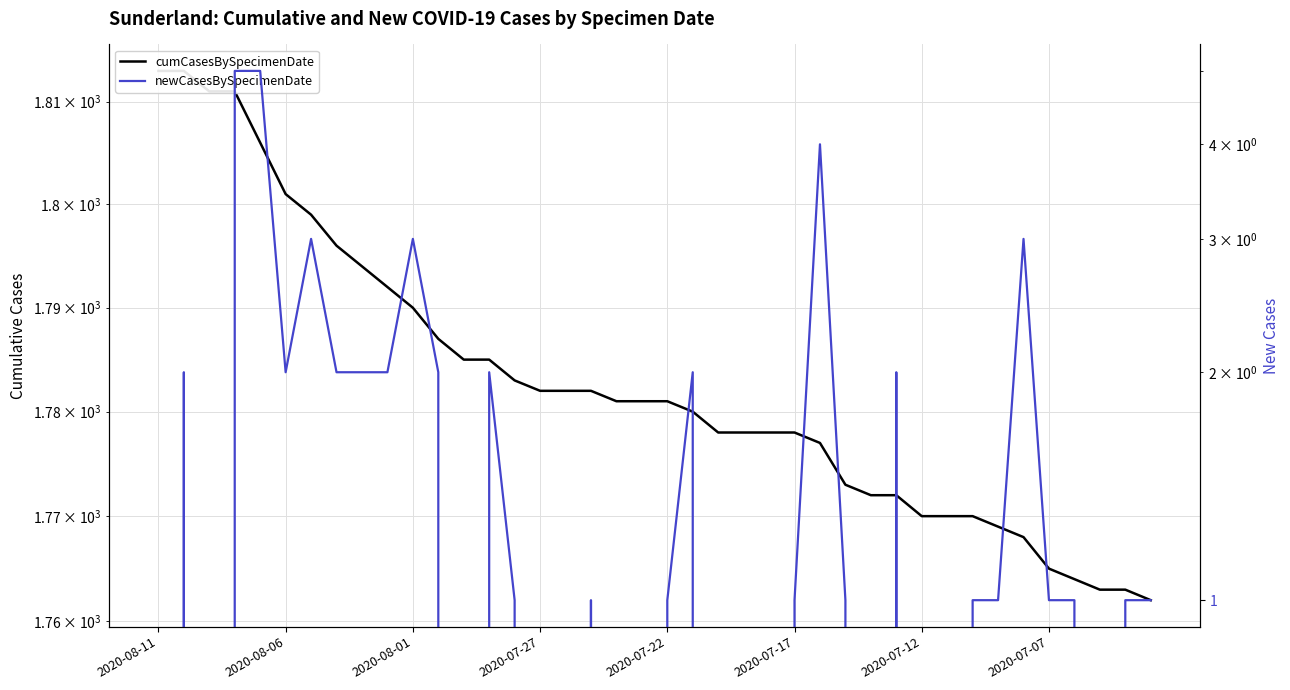

At how many categories does at least one series exceed 914?

40